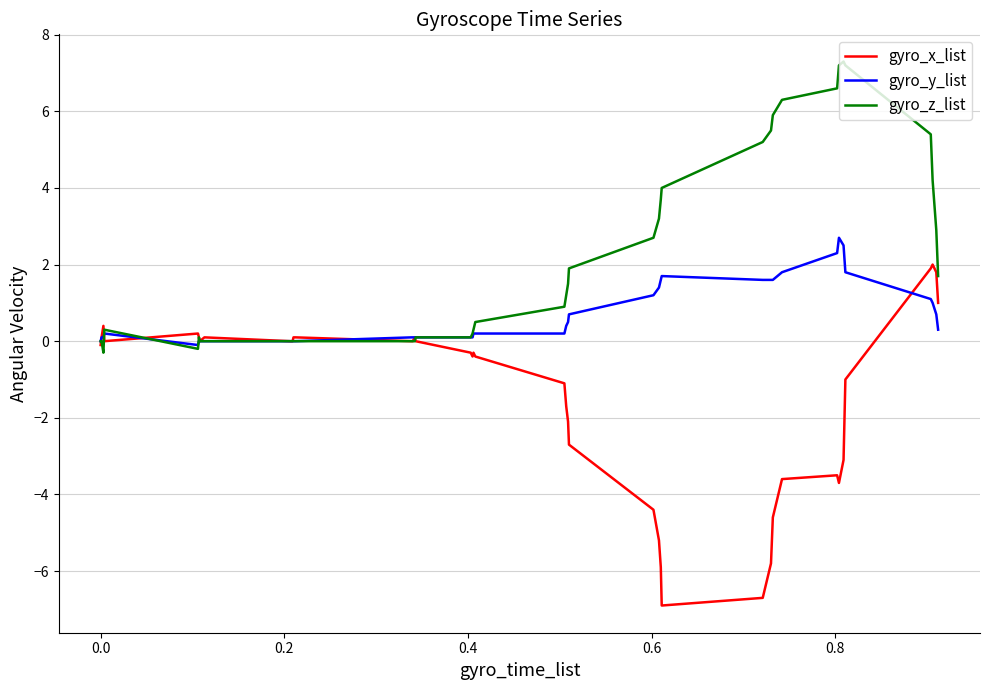

What is the maximum value shown in the chart?

7.3